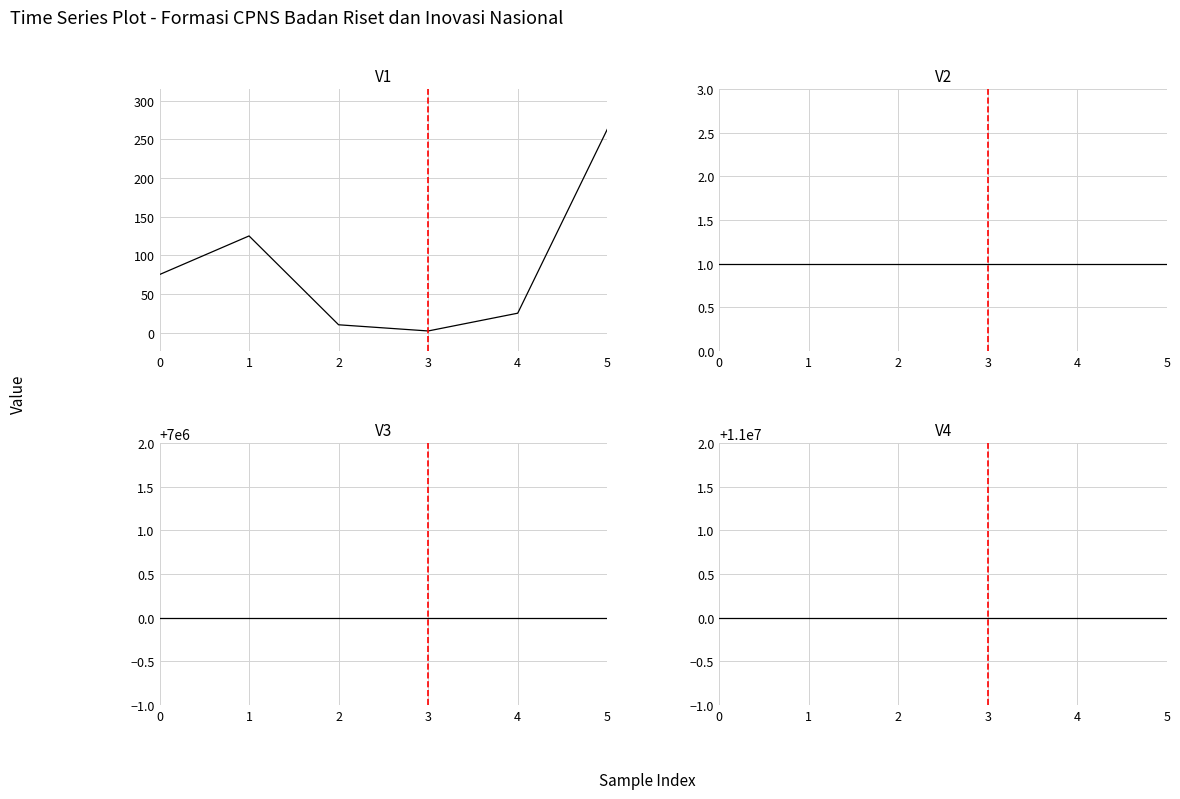

How many categories are shown in the chart?

6